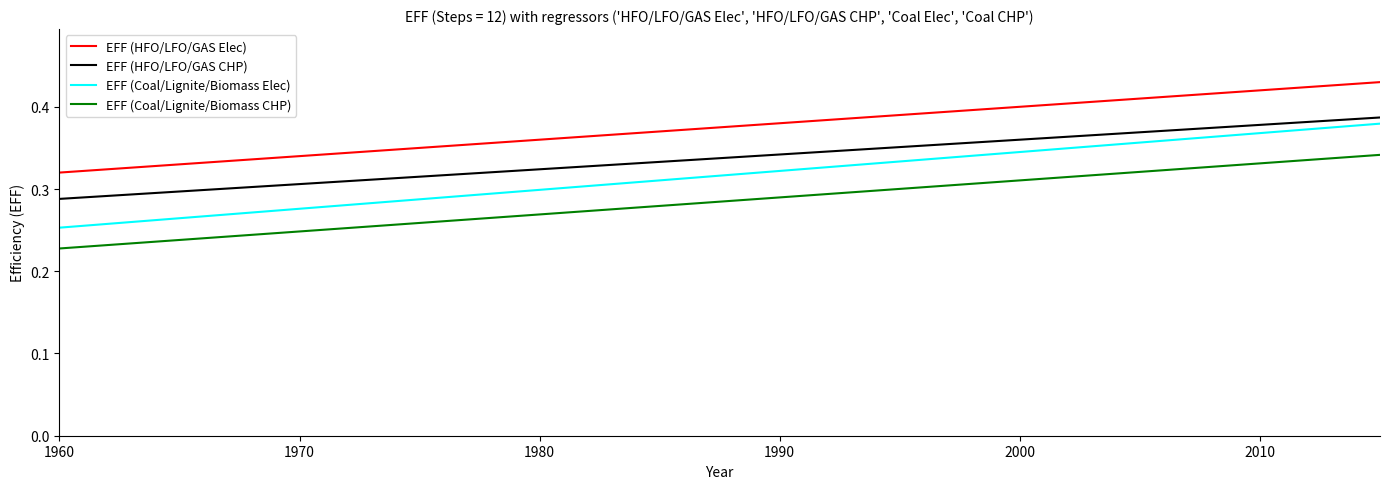

True or false: EFF (HFO/LFO/GAS Elec) and EFF (HFO/LFO/GAS CHP) intersect in this chart.

False